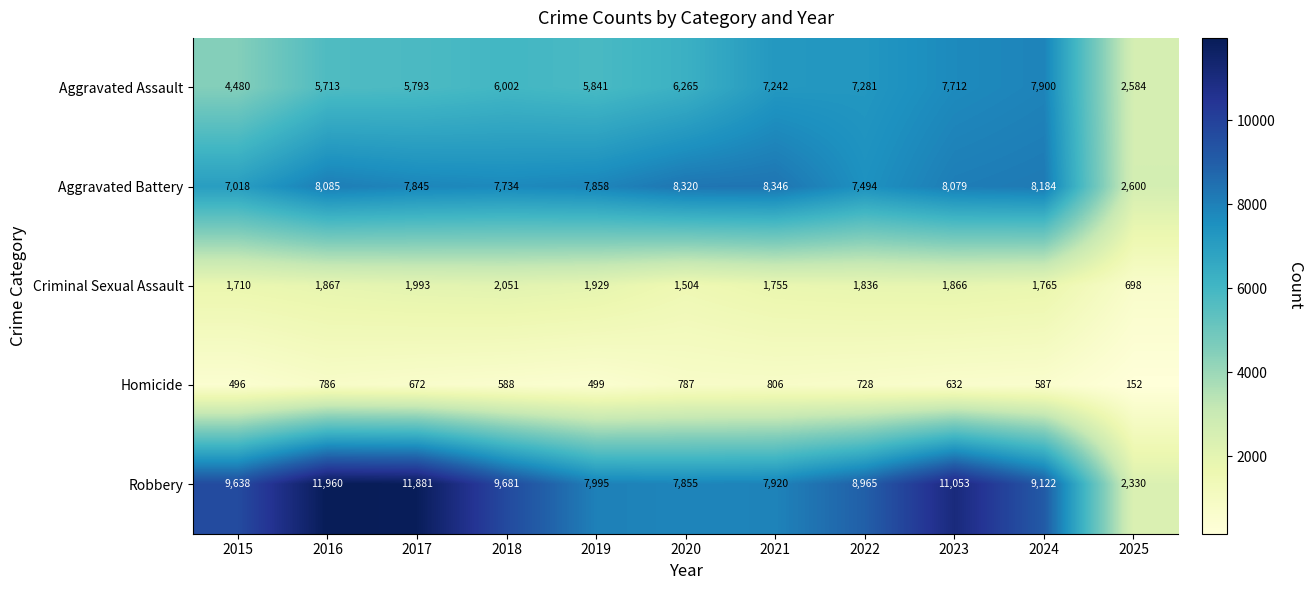

Where does the Homicide series first go above 632?

2016